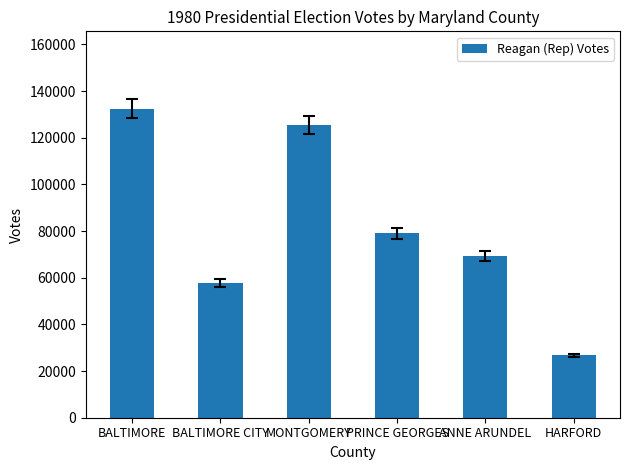

Which category has the highest value across all series?

BALTIMORE